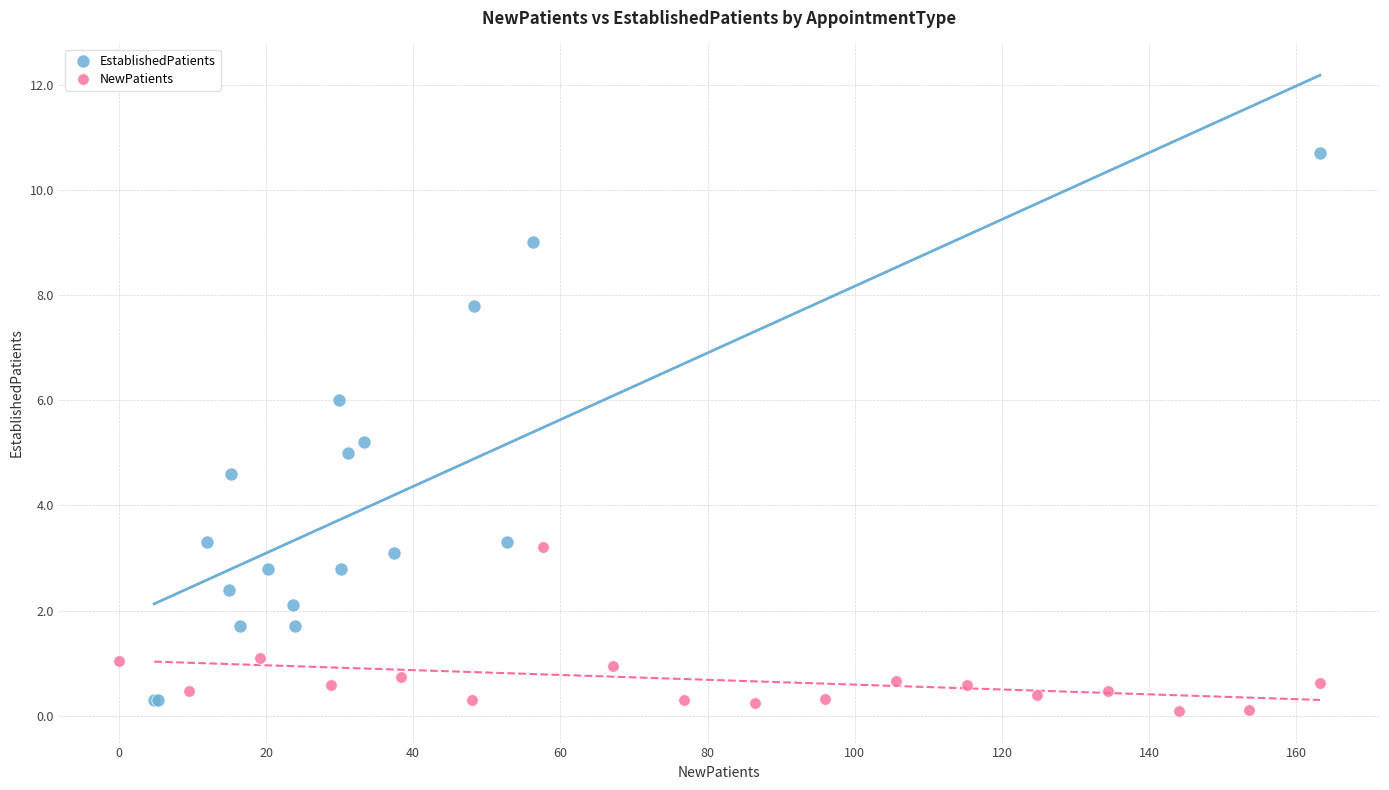

Which series has the widest spread of Y values?

EstablishedPatients